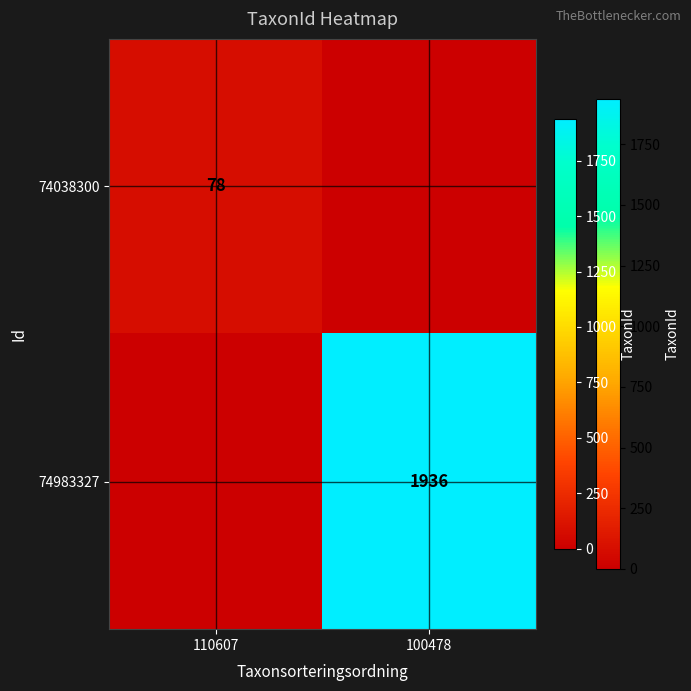

Is it true that 74983327 equals 1936 at 100478?

True